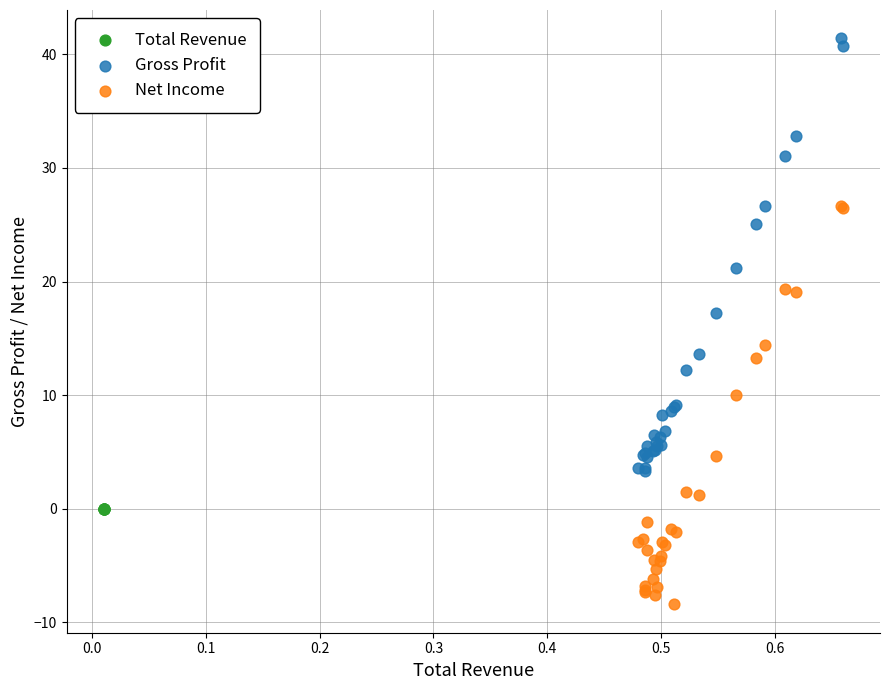

Which series reaches the minimum Y coordinate?

Net Income